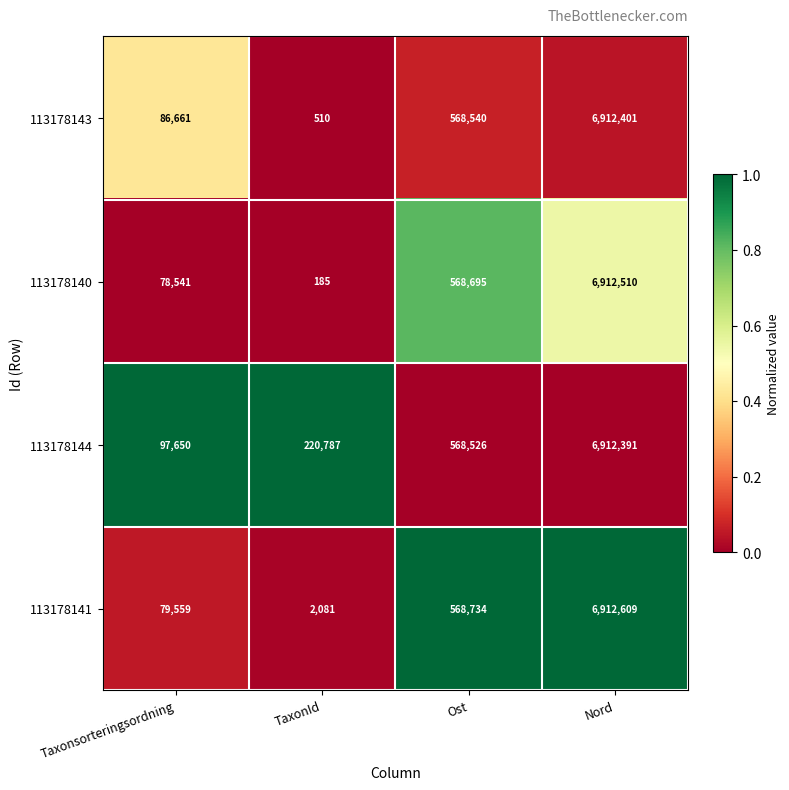

Reading right to left, what are all the values shown in this chart?

113178143: 6912401	568540	510	86661
113178140: 6912510	568695	185	78541
113178144: 6912391	568526	220787	97650
113178141: 6912609	568734	2081	79559